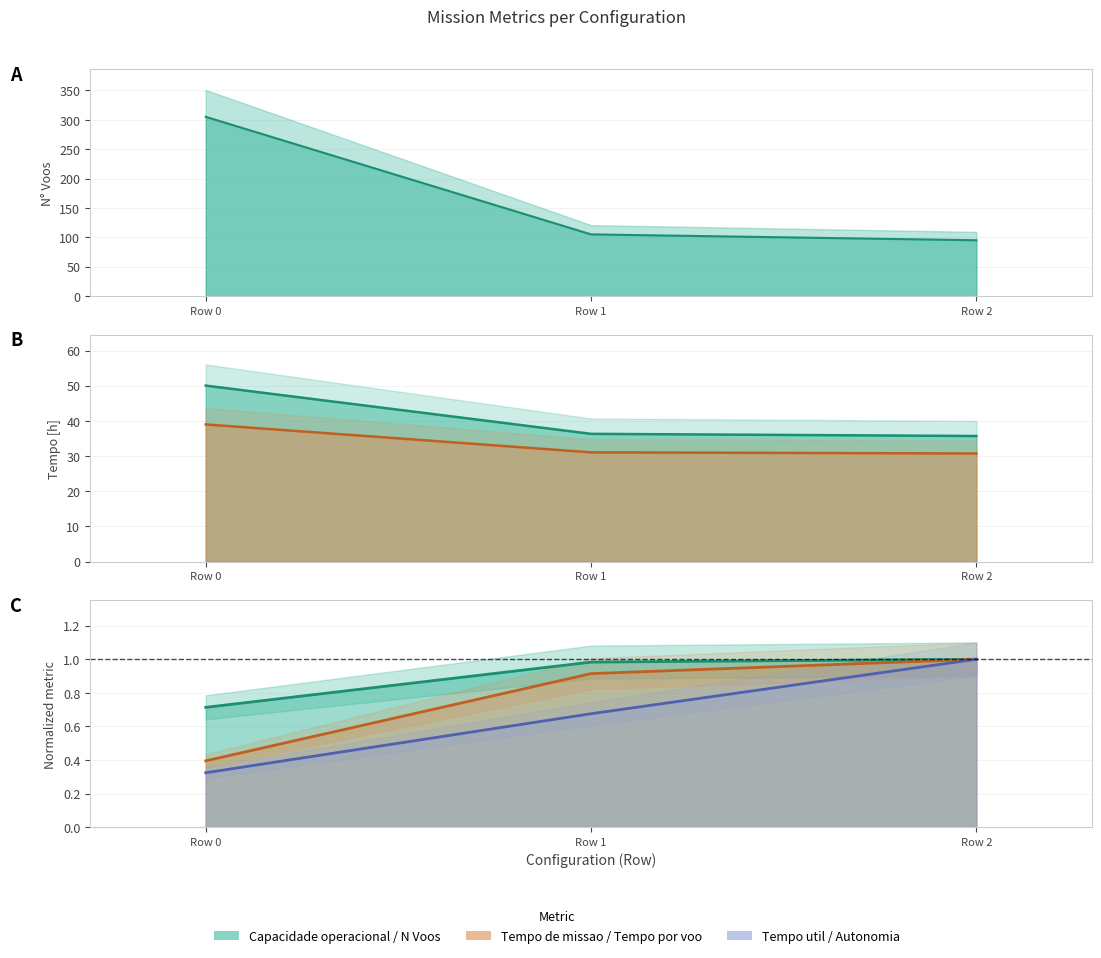

Reading right to left, list all the values displayed in this chart.

N Voos (line): 95.0	105.0	305.0
Tempo de missao (line): 35.7	36.3	50.0
Tempo util (line): 30.7	31.1	39.0
Cap. operacional (line): 1.0	1.0	0.7
Tempo por voo (line): 1.0	0.9	0.4
Autonomia (line): 1.0	0.7	0.3